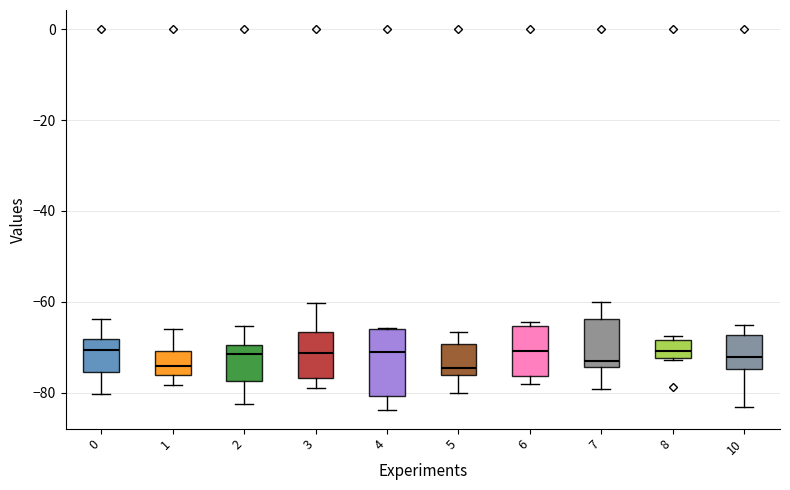

Which box is the tallest, from its lower edge to its upper edge?

4